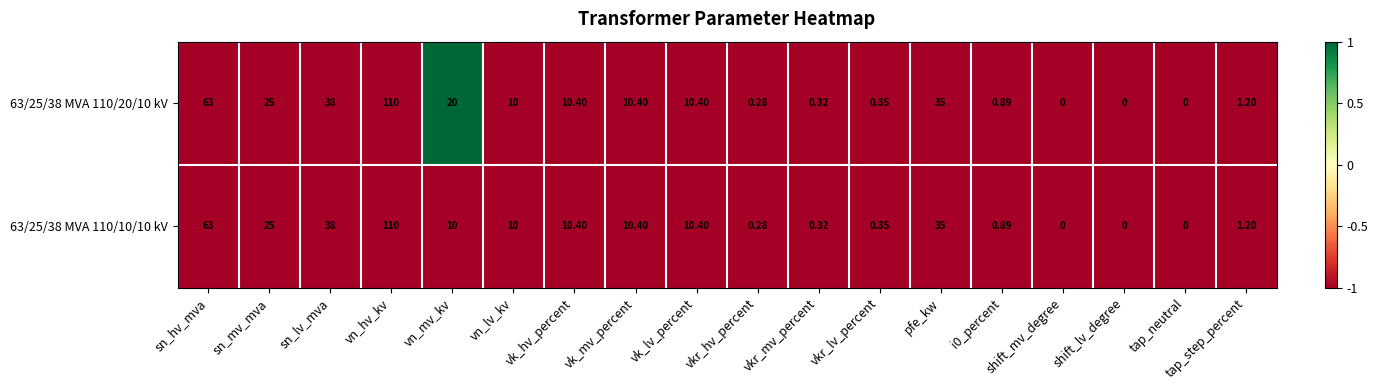

Where is 63/25/38 MVA 110/20/10 kV nearest to the value 55?

sn_hv_mva